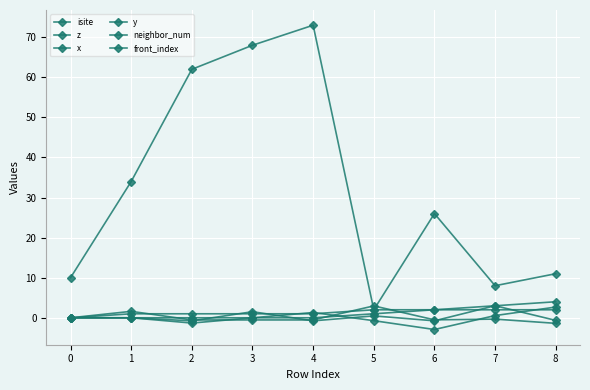

How many intersections are there between y and x?

3